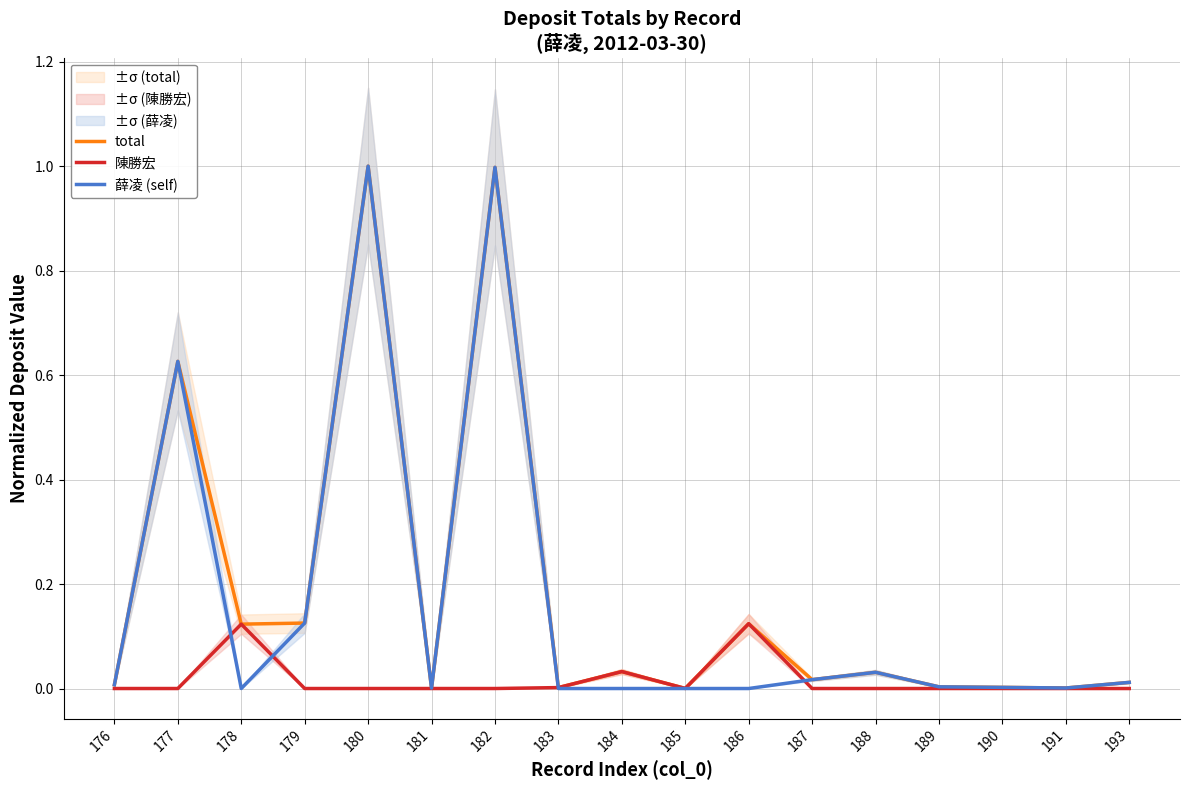

Between which two adjacent categories do 陳勝宏 and 薛凌 (self) first intersect?

177 and 178